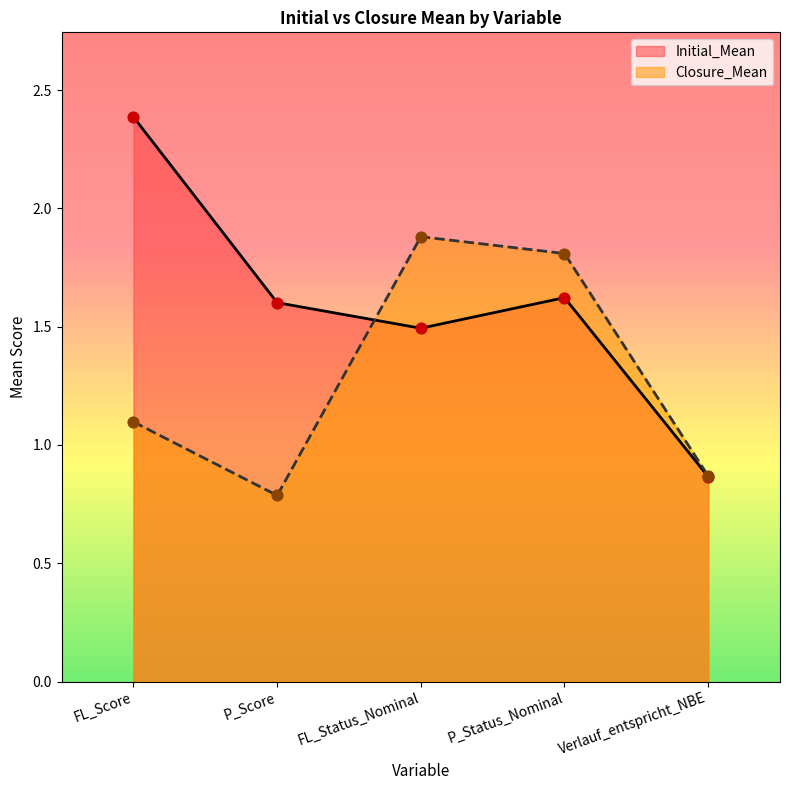

Which series has the largest total across all categories?

Initial_Mean